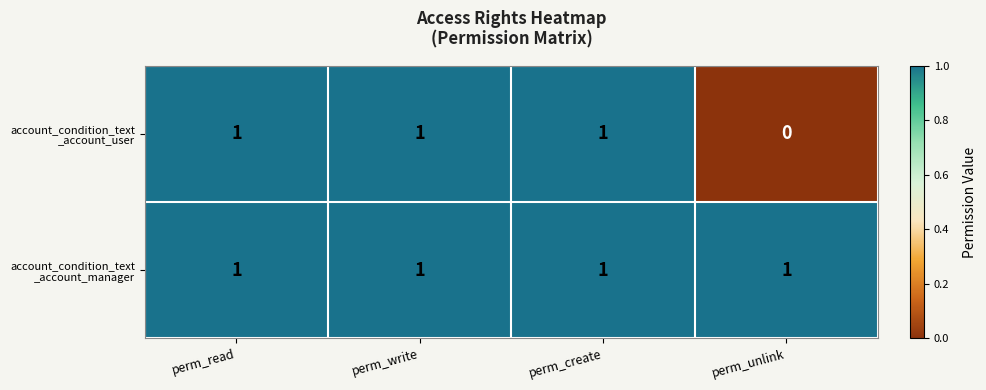

Which category has the lowest value across all series?

perm_unlink